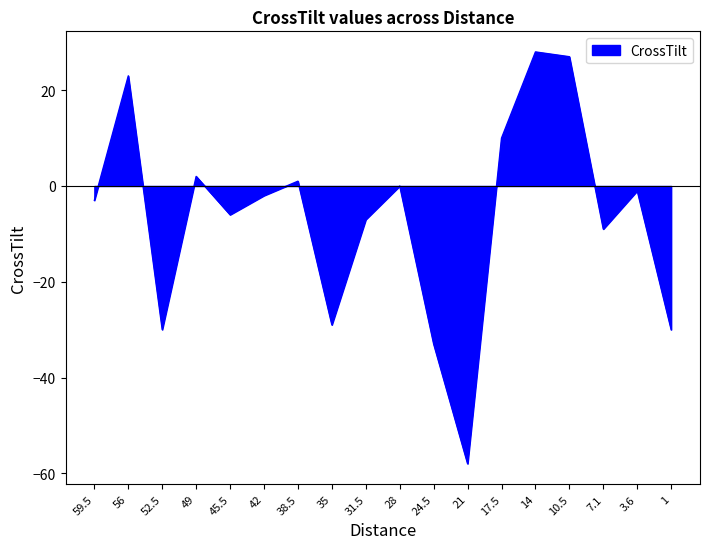

Reading left to right, what are all the values shown in this chart?

-3	23	-30	2	-6	-2	1	-29	-7	0	-33	-58	10	28	27	-9	-1	-30